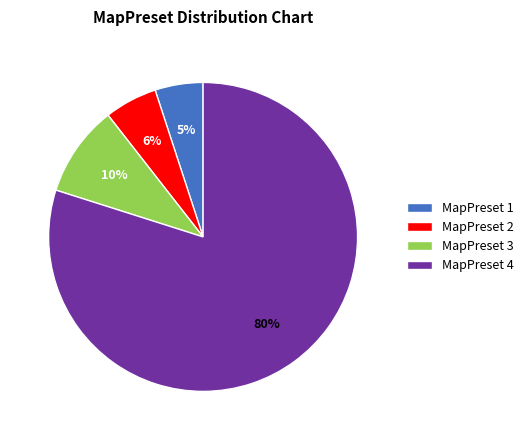

Count the number of slices in the pie.

4